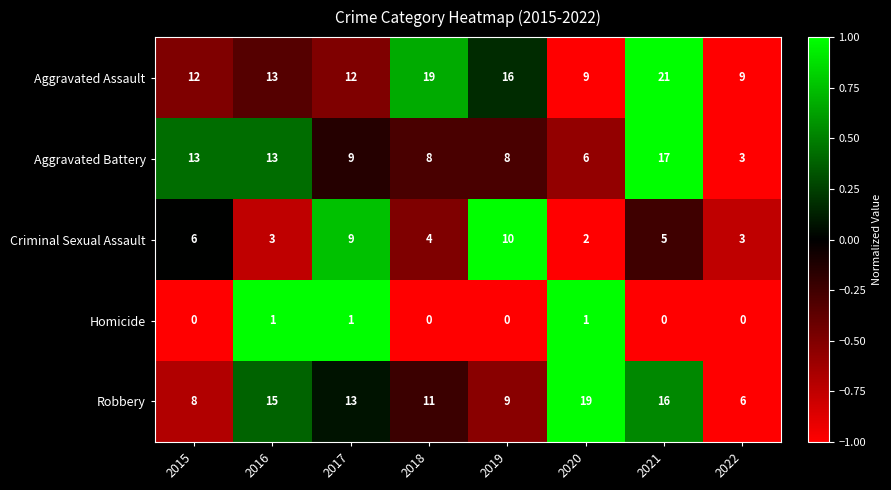

List the series in order of their peak value, lowest first.

Homicide, Criminal Sexual Assault, Aggravated Battery, Robbery, Aggravated Assault